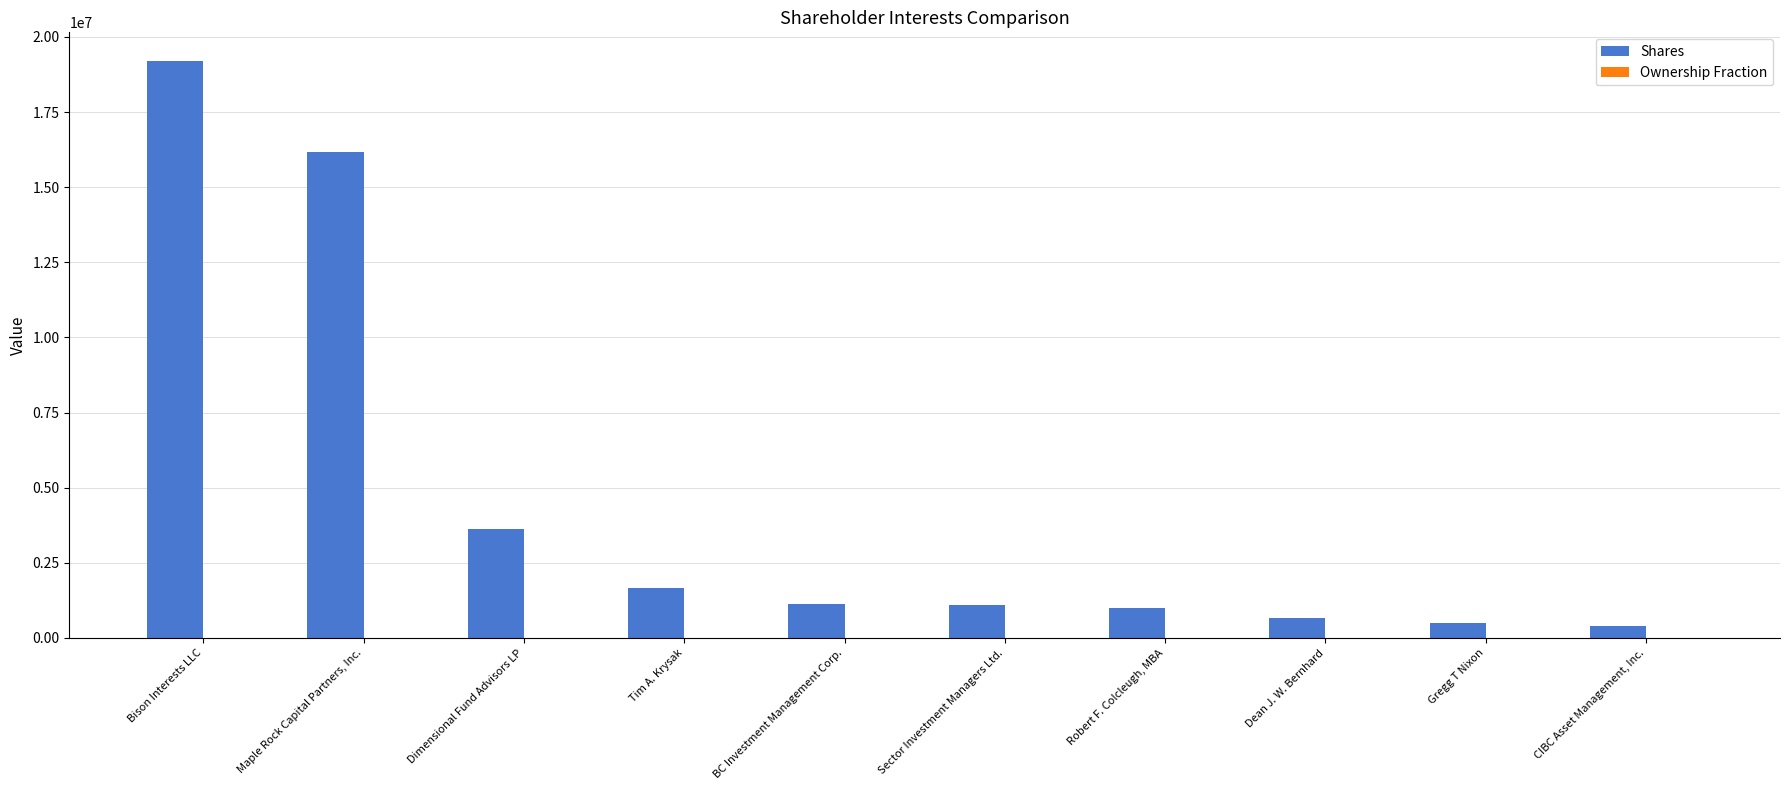

How many distinct data groups are displayed?

2